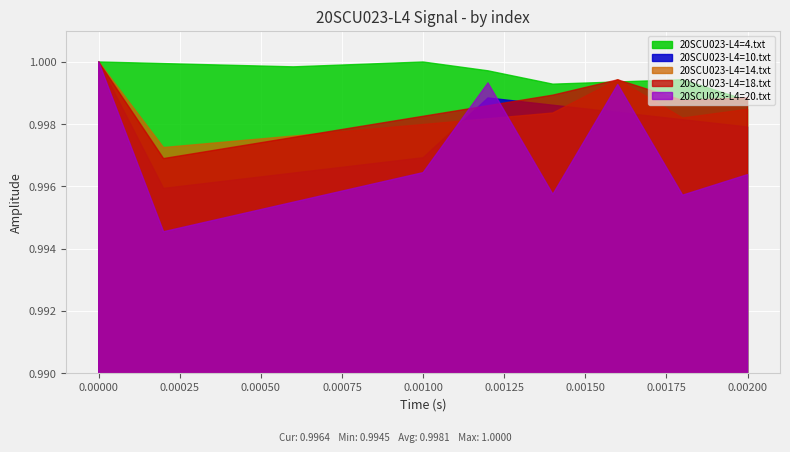

Which series has the largest total across all categories?

20SCU023-L4=4.txt